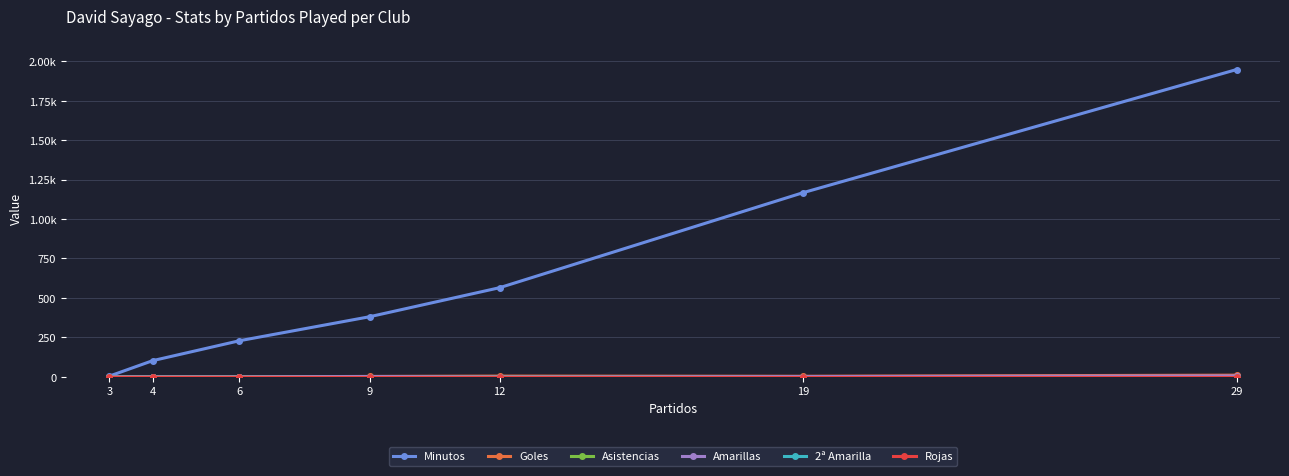

At which label is Amarillas closest to 3?

19